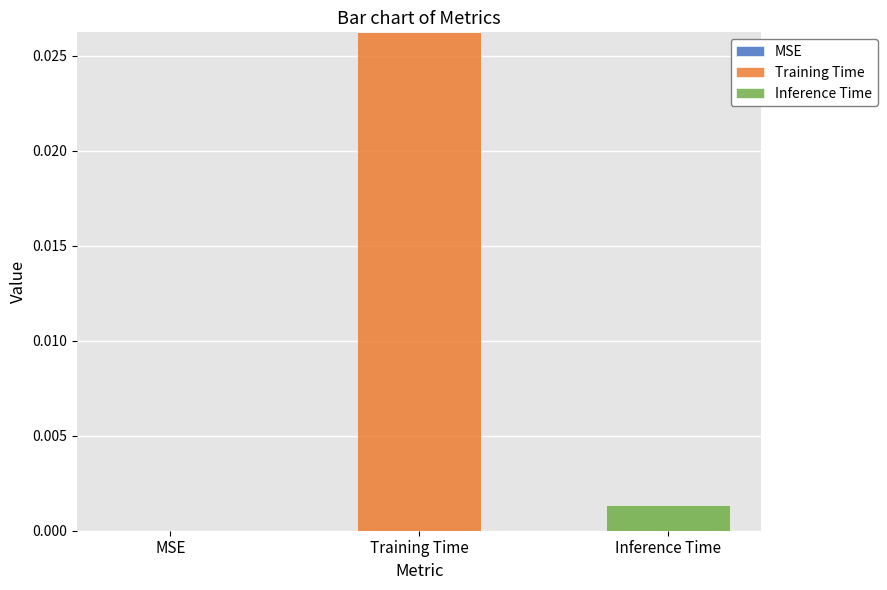

The Training Time series shows 0.0 at MSE. True or false?

True